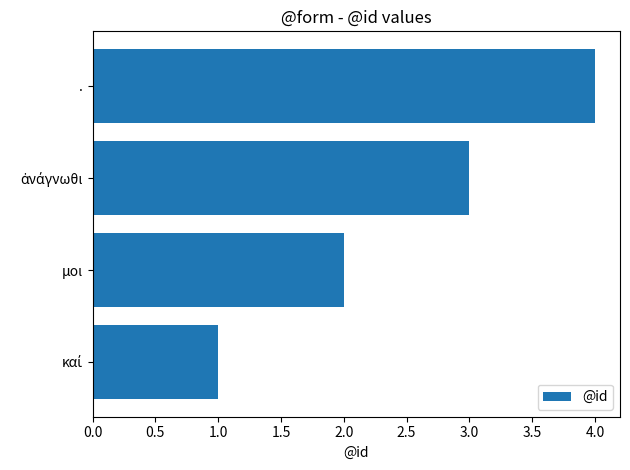

Count the values in the range 2 to 4.

3